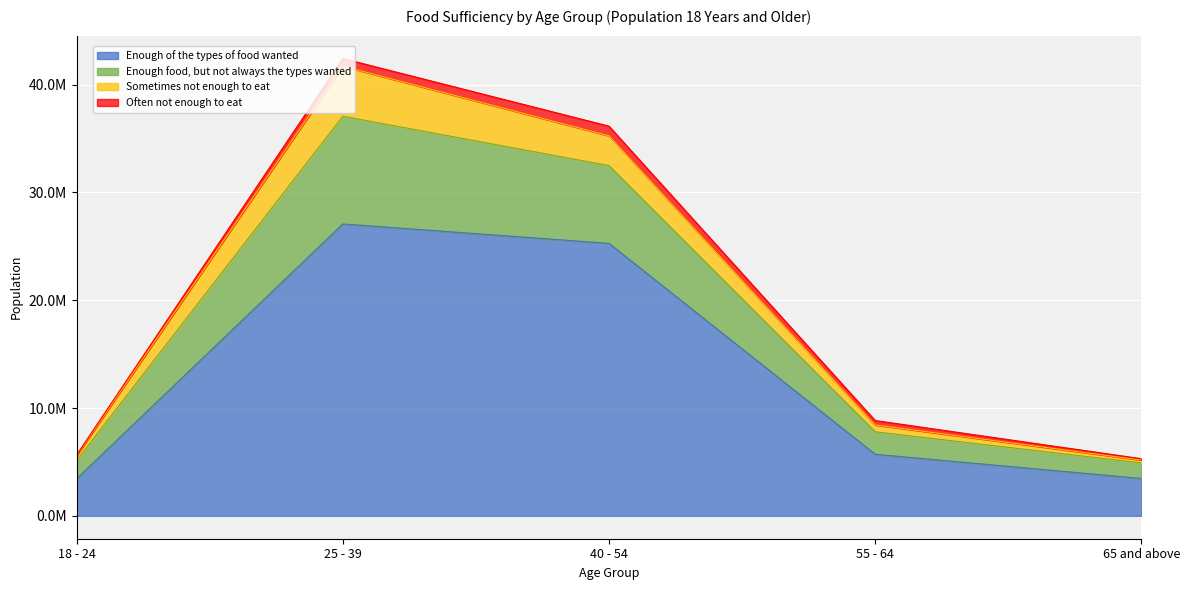

In Enough food, but not always the types wanted, how many points are higher than both neighbors (excluding endpoints)?

1